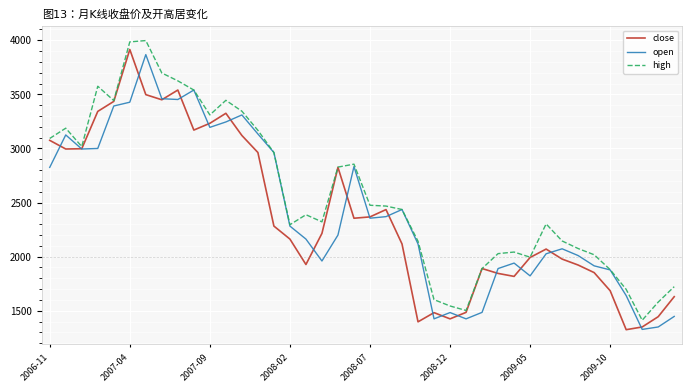

What is the lowest value of the high series?

1412.5